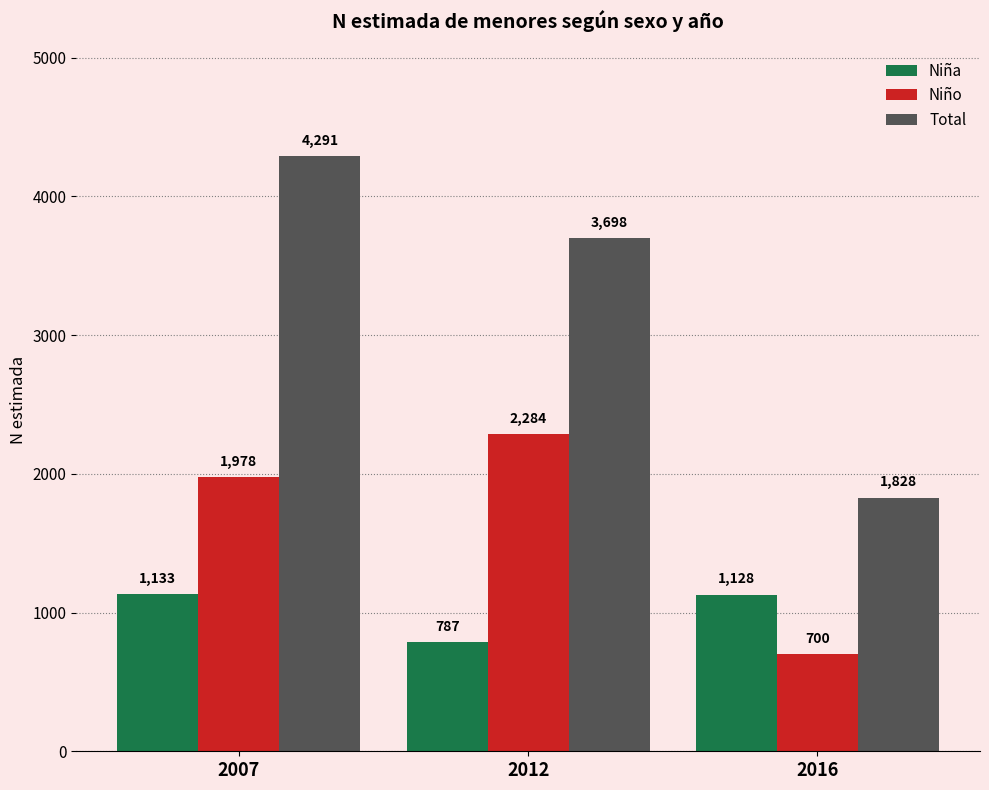

How many Total values are between 1828 and 4291?

3